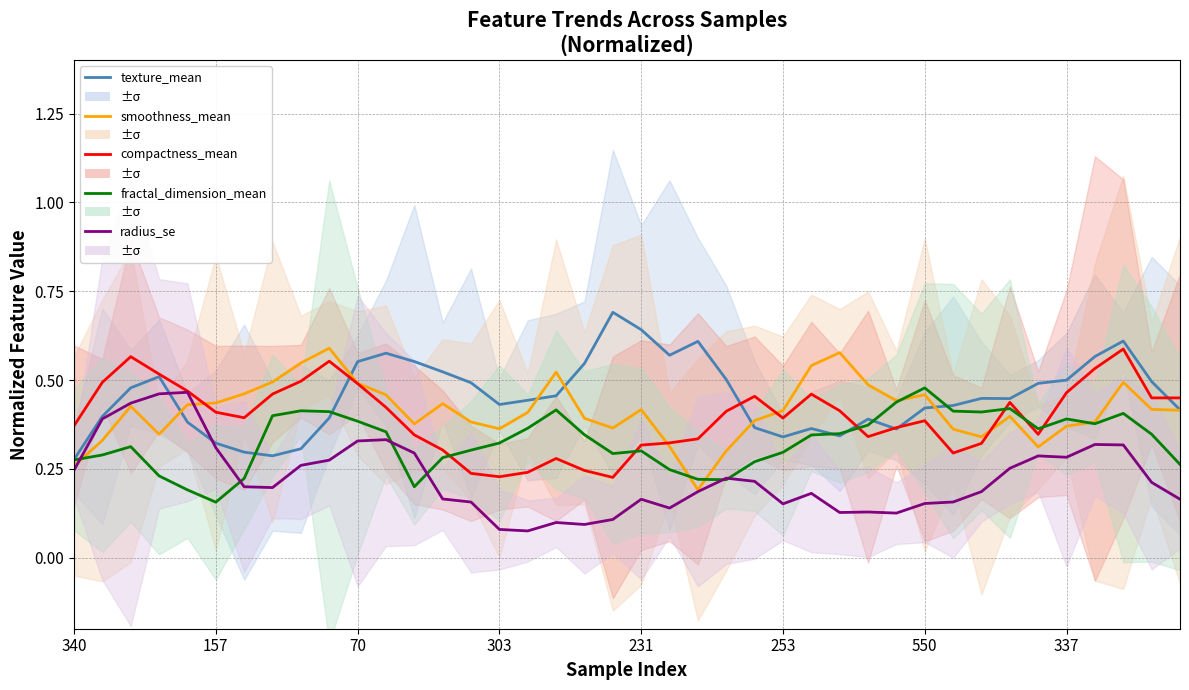

What is the average value of the fractal_dimension_mean series?

0.3